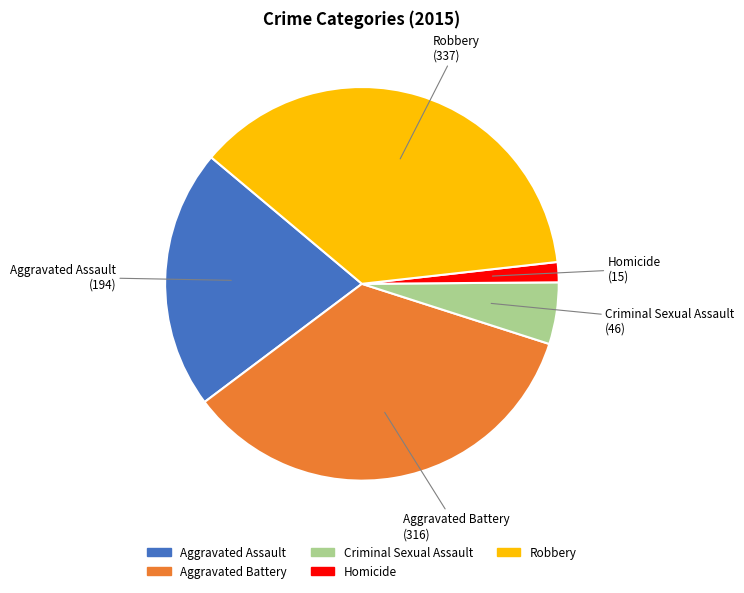

Is there any slice that represents more than half of the pie?

No